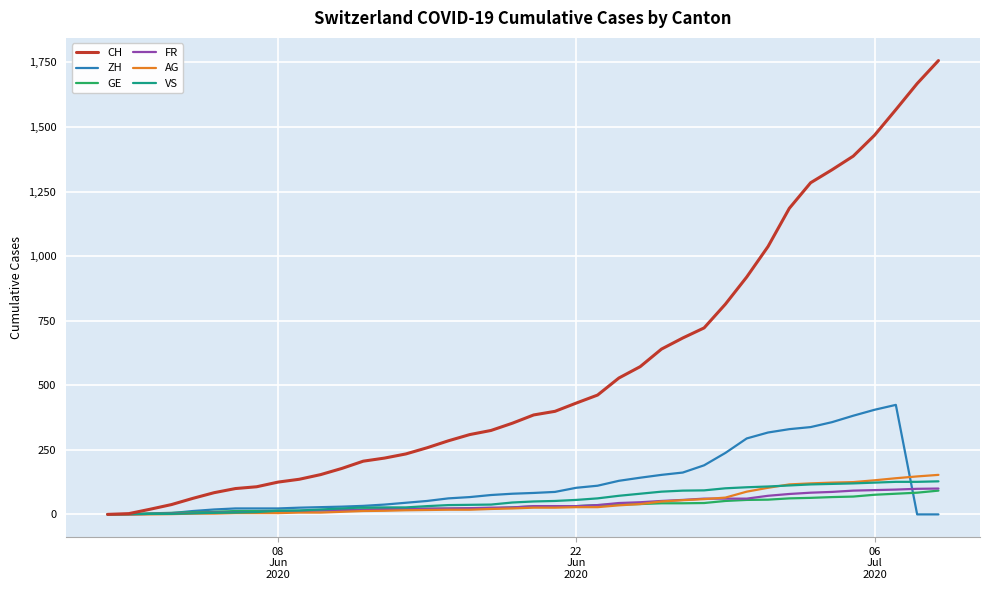

Which series has the widest spread of values?

CH